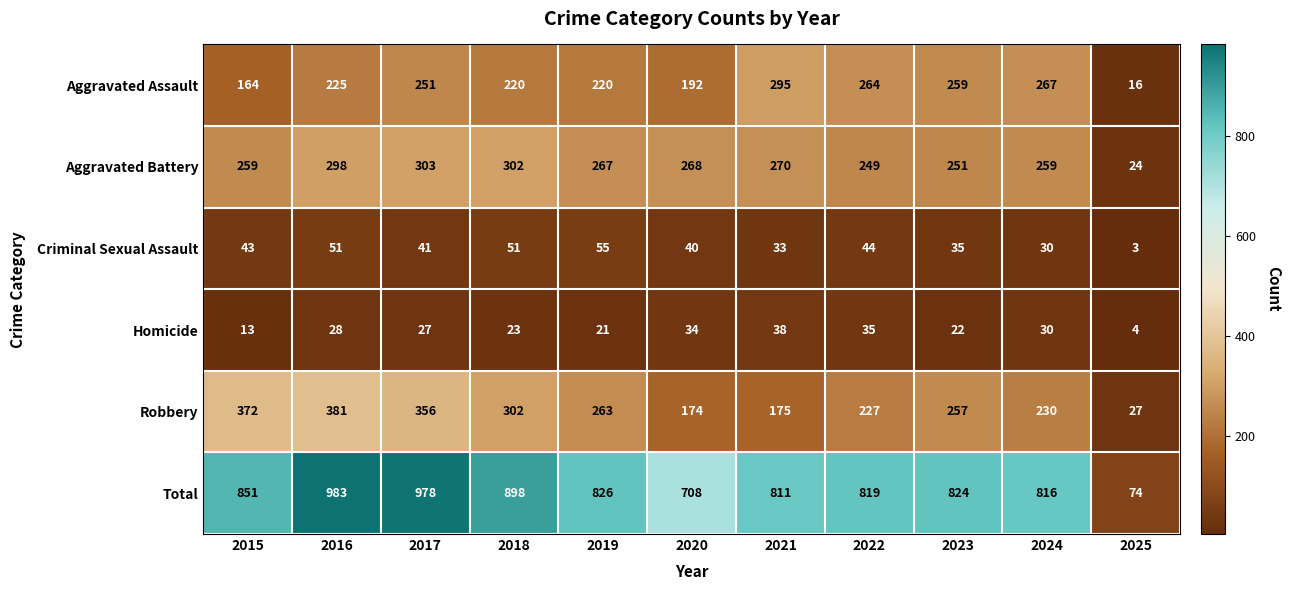

Which series has the largest total across all categories?

Total